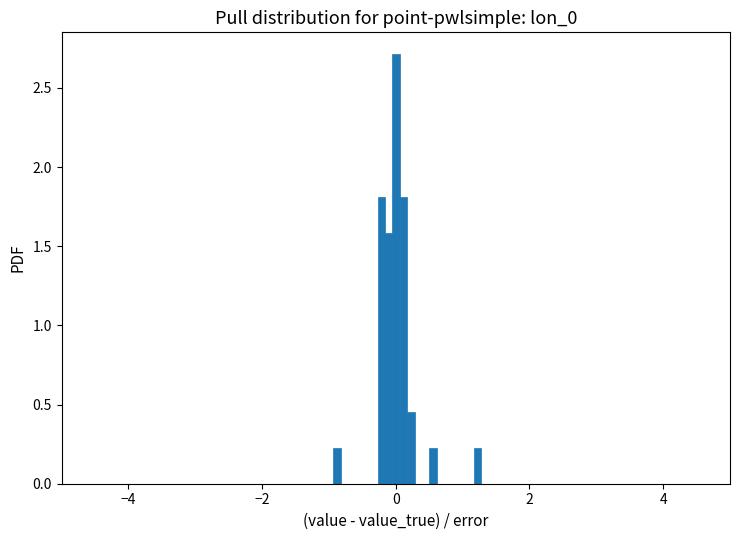

Read against the x-axis, roughly where is the centre of the tallest bar?

0.0